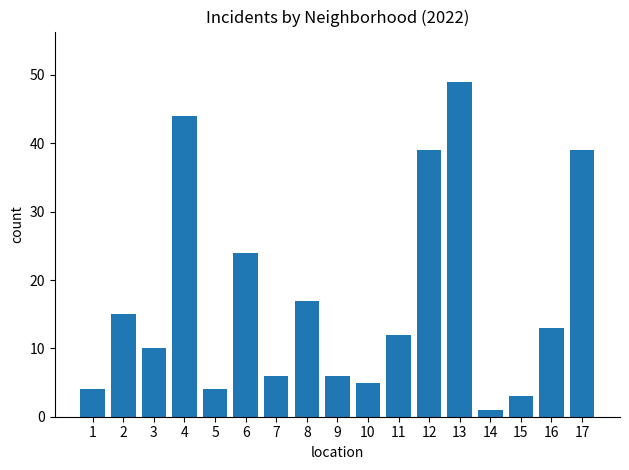

What is the difference between the maximum and second lowest values?

46